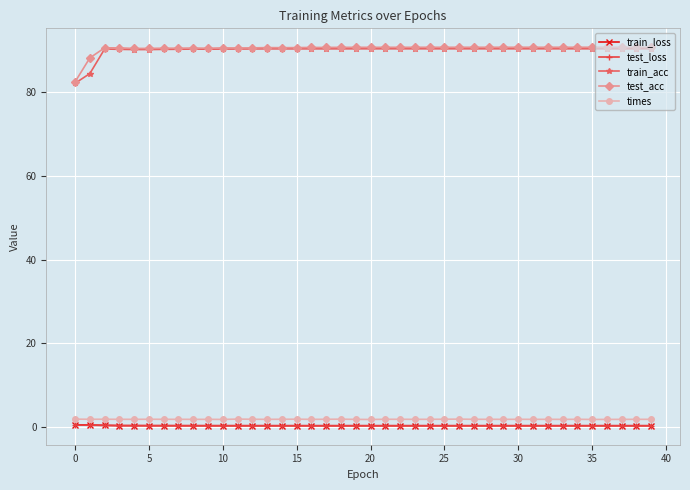

True or false: times has more than 0 points higher than both neighbors.

True